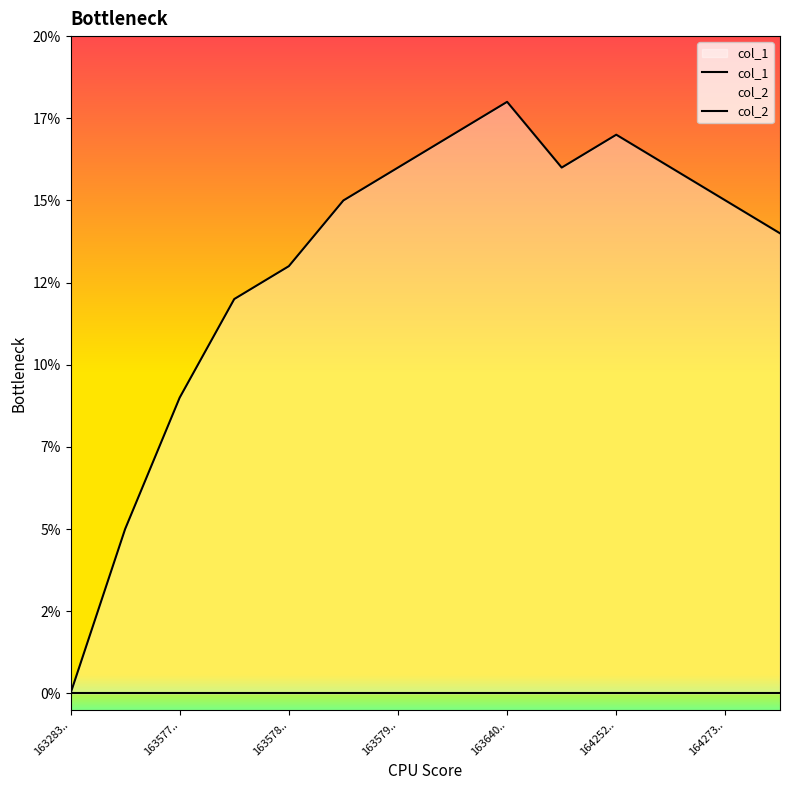

True or false: col_1 and col_2 intersect in this chart.

False